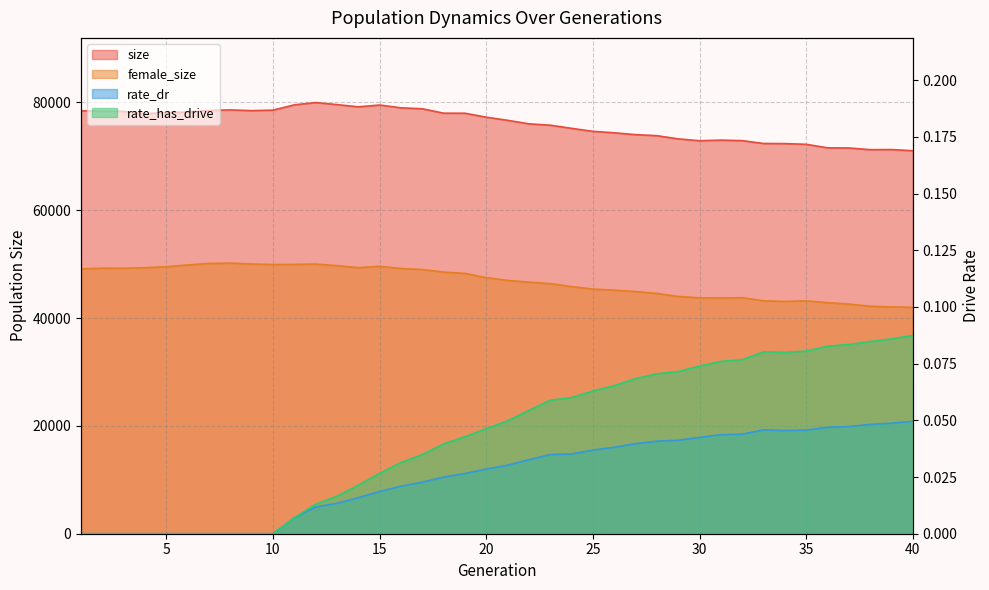

How many values in the size series exceed 77261?

19